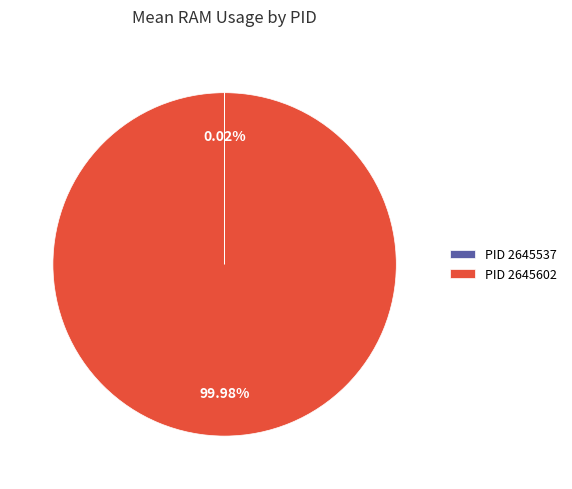

Is there any slice that represents more than half of the pie?

Yes